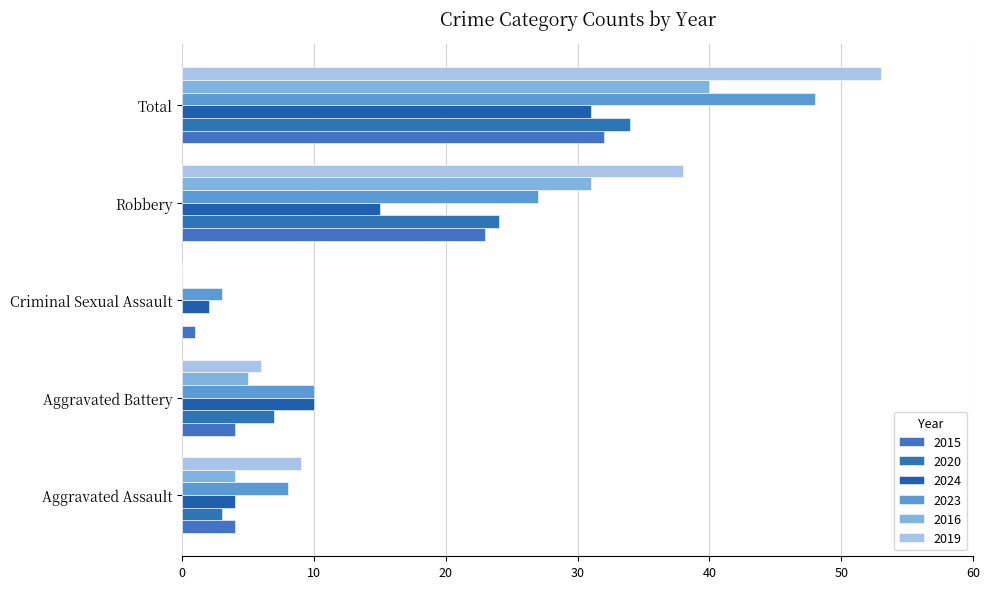

List the labels in order of 2024 value, largest first.

Total, Robbery, Aggravated Battery, Aggravated Assault, Criminal Sexual Assault